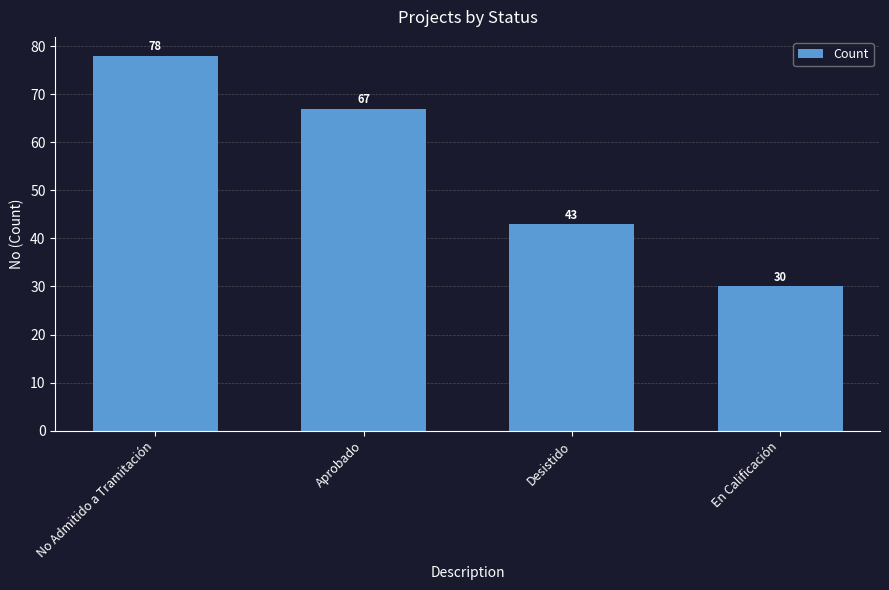

What is the value of the 1st bar from the left?

78